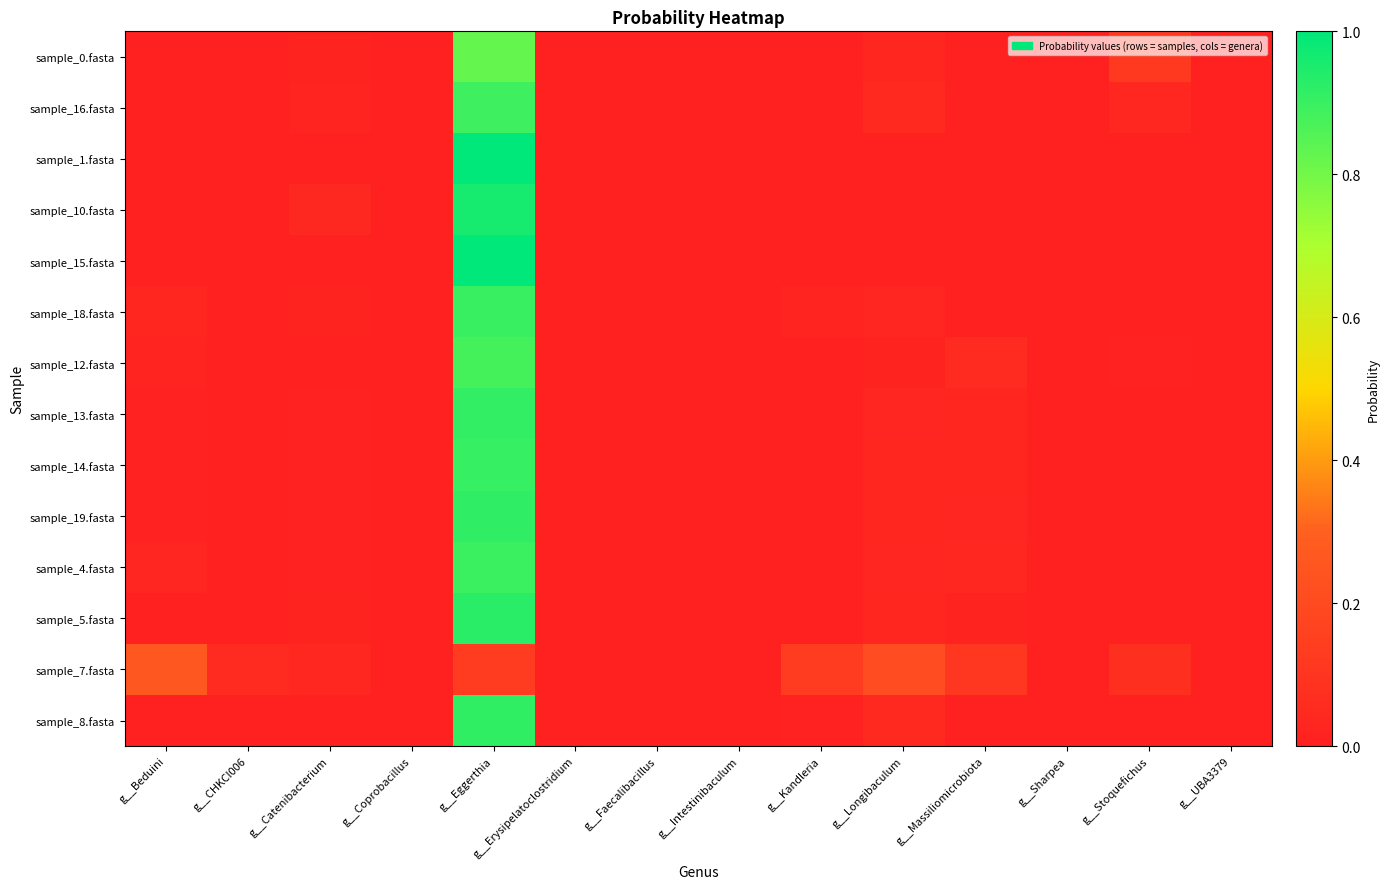

Reading right to left, extract all data points from this chart.

sample_0.fasta: g__UBA3379=0.0	g__Stoquefichus=0.1	g__Sharpea=0.0	g__Massiliomicrobiota=0.0	g__Longibaculum=0.0	g__Kandleria=0.0	g__Intestinibaculum=0.0	g__Faecalibacillus=0.0	g__Erysipelatoclostridium=0.0	g__Eggerthia=0.8	g__Coprobacillus=0.0	g__Catenibacterium=0.0	g__CHKCI006=0.0	g__Beduini=0.0
sample_16.fasta: g__UBA3379=0.0	g__Stoquefichus=0.0	g__Sharpea=0.0	g__Massiliomicrobiota=0.0	g__Longibaculum=0.0	g__Kandleria=0.0	g__Intestinibaculum=0.0	g__Faecalibacillus=0.0	g__Erysipelatoclostridium=0.0	g__Eggerthia=0.9	g__Coprobacillus=0.0	g__Catenibacterium=0.0	g__CHKCI006=0.0	g__Beduini=0.0
sample_1.fasta: g__UBA3379=0.0	g__Stoquefichus=0.0	g__Sharpea=0.0	g__Massiliomicrobiota=0.0	g__Longibaculum=0.0	g__Kandleria=0.0	g__Intestinibaculum=0.0	g__Faecalibacillus=0.0	g__Erysipelatoclostridium=0.0	g__Eggerthia=1.0	g__Coprobacillus=0.0	g__Catenibacterium=0.0	g__CHKCI006=0.0	g__Beduini=0.0
sample_10.fasta: g__UBA3379=0.0	g__Stoquefichus=0.0	g__Sharpea=0.0	g__Massiliomicrobiota=0.0	g__Longibaculum=0.0	g__Kandleria=0.0	g__Intestinibaculum=0.0	g__Faecalibacillus=0.0	g__Erysipelatoclostridium=0.0	g__Eggerthia=1.0	g__Coprobacillus=0.0	g__Catenibacterium=0.0	g__CHKCI006=0.0	g__Beduini=0.0
sample_15.fasta: g__UBA3379=0.0	g__Stoquefichus=0.0	g__Sharpea=0.0	g__Massiliomicrobiota=0.0	g__Longibaculum=0.0	g__Kandleria=0.0	g__Intestinibaculum=0.0	g__Faecalibacillus=0.0	g__Erysipelatoclostridium=0.0	g__Eggerthia=1.0	g__Coprobacillus=0.0	g__Catenibacterium=0.0	g__CHKCI006=0.0	g__Beduini=0.0
sample_18.fasta: g__UBA3379=0.0	g__Stoquefichus=0.0	g__Sharpea=0.0	g__Massiliomicrobiota=0.0	g__Longibaculum=0.0	g__Kandleria=0.0	g__Intestinibaculum=0.0	g__Faecalibacillus=0.0	g__Erysipelatoclostridium=0.0	g__Eggerthia=0.9	g__Coprobacillus=0.0	g__Catenibacterium=0.0	g__CHKCI006=0.0	g__Beduini=0.0
sample_12.fasta: g__UBA3379=0.0	g__Stoquefichus=0.0	g__Sharpea=0.0	g__Massiliomicrobiota=0.1	g__Longibaculum=0.0	g__Kandleria=0.0	g__Intestinibaculum=0.0	g__Faecalibacillus=0.0	g__Erysipelatoclostridium=0.0	g__Eggerthia=0.9	g__Coprobacillus=0.0	g__Catenibacterium=0.0	g__CHKCI006=0.0	g__Beduini=0.0
sample_13.fasta: g__UBA3379=0.0	g__Stoquefichus=0.0	g__Sharpea=0.0	g__Massiliomicrobiota=0.0	g__Longibaculum=0.0	g__Kandleria=0.0	g__Intestinibaculum=0.0	g__Faecalibacillus=0.0	g__Erysipelatoclostridium=0.0	g__Eggerthia=0.9	g__Coprobacillus=0.0	g__Catenibacterium=0.0	g__CHKCI006=0.0	g__Beduini=0.0
sample_14.fasta: g__UBA3379=0.0	g__Stoquefichus=0.0	g__Sharpea=0.0	g__Massiliomicrobiota=0.0	g__Longibaculum=0.0	g__Kandleria=0.0	g__Intestinibaculum=0.0	g__Faecalibacillus=0.0	g__Erysipelatoclostridium=0.0	g__Eggerthia=0.9	g__Coprobacillus=0.0	g__Catenibacterium=0.0	g__CHKCI006=0.0	g__Beduini=0.0
sample_19.fasta: g__UBA3379=0.0	g__Stoquefichus=0.0	g__Sharpea=0.0	g__Massiliomicrobiota=0.0	g__Longibaculum=0.0	g__Kandleria=0.0	g__Intestinibaculum=0.0	g__Faecalibacillus=0.0	g__Erysipelatoclostridium=0.0	g__Eggerthia=0.9	g__Coprobacillus=0.0	g__Catenibacterium=0.0	g__CHKCI006=0.0	g__Beduini=0.0
sample_4.fasta: g__UBA3379=0.0	g__Stoquefichus=0.0	g__Sharpea=0.0	g__Massiliomicrobiota=0.0	g__Longibaculum=0.0	g__Kandleria=0.0	g__Intestinibaculum=0.0	g__Faecalibacillus=0.0	g__Erysipelatoclostridium=0.0	g__Eggerthia=0.9	g__Coprobacillus=0.0	g__Catenibacterium=0.0	g__CHKCI006=0.0	g__Beduini=0.0
sample_5.fasta: g__UBA3379=0.0	g__Stoquefichus=0.0	g__Sharpea=0.0	g__Massiliomicrobiota=0.0	g__Longibaculum=0.0	g__Kandleria=0.0	g__Intestinibaculum=0.0	g__Faecalibacillus=0.0	g__Erysipelatoclostridium=0.0	g__Eggerthia=0.9	g__Coprobacillus=0.0	g__Catenibacterium=0.0	g__CHKCI006=0.0	g__Beduini=0.0
sample_7.fasta: g__UBA3379=0.0	g__Stoquefichus=0.1	g__Sharpea=0.0	g__Massiliomicrobiota=0.1	g__Longibaculum=0.2	g__Kandleria=0.1	g__Intestinibaculum=0.0	g__Faecalibacillus=0.0	g__Erysipelatoclostridium=0.0	g__Eggerthia=0.1	g__Coprobacillus=0.0	g__Catenibacterium=0.0	g__CHKCI006=0.1	g__Beduini=0.3
sample_8.fasta: g__UBA3379=0.0	g__Stoquefichus=0.0	g__Sharpea=0.0	g__Massiliomicrobiota=0.0	g__Longibaculum=0.0	g__Kandleria=0.0	g__Intestinibaculum=0.0	g__Faecalibacillus=0.0	g__Erysipelatoclostridium=0.0	g__Eggerthia=0.9	g__Coprobacillus=0.0	g__Catenibacterium=0.0	g__CHKCI006=0.0	g__Beduini=0.0